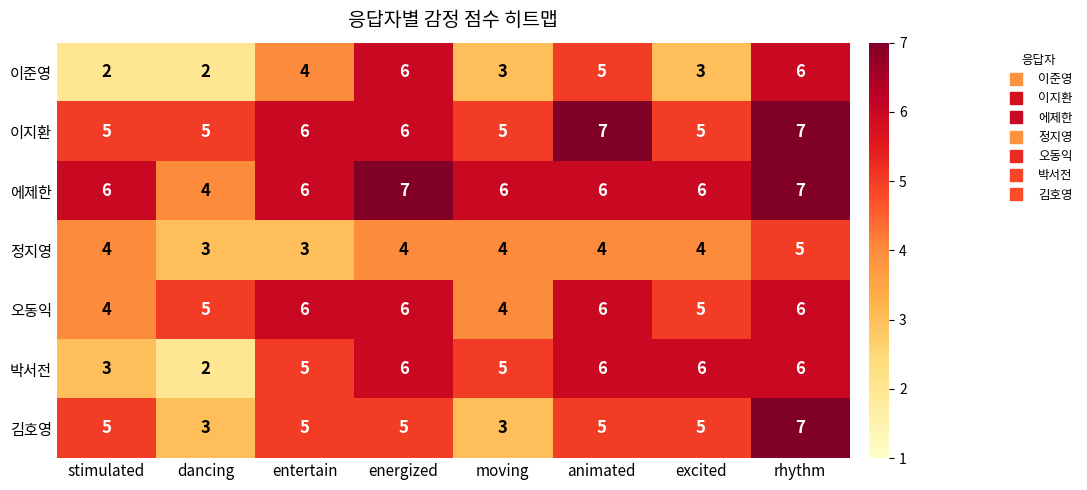

At which label is 박서전 closest to 4?

stimulated